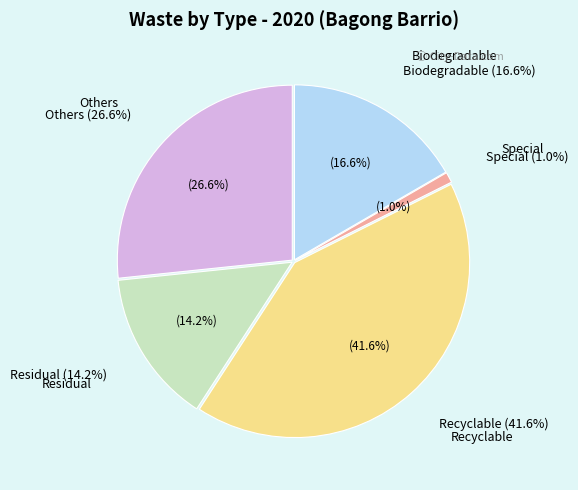

To the nearest percent, what is the difference between the largest and smallest slice percentages?

41%